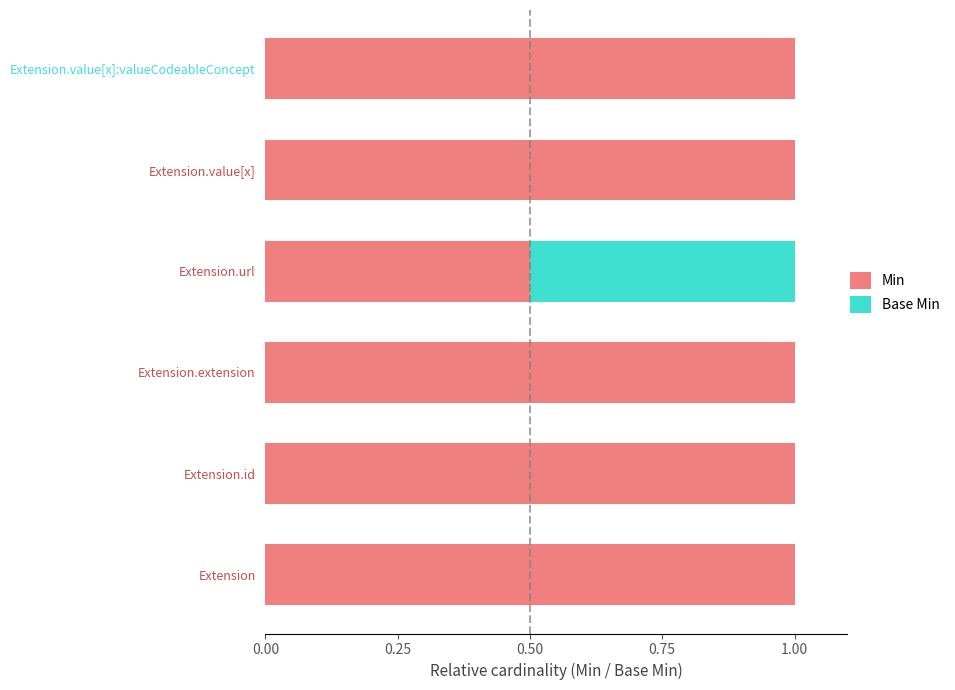

The value of Min at Extension.url is 0.5. True or false?

True